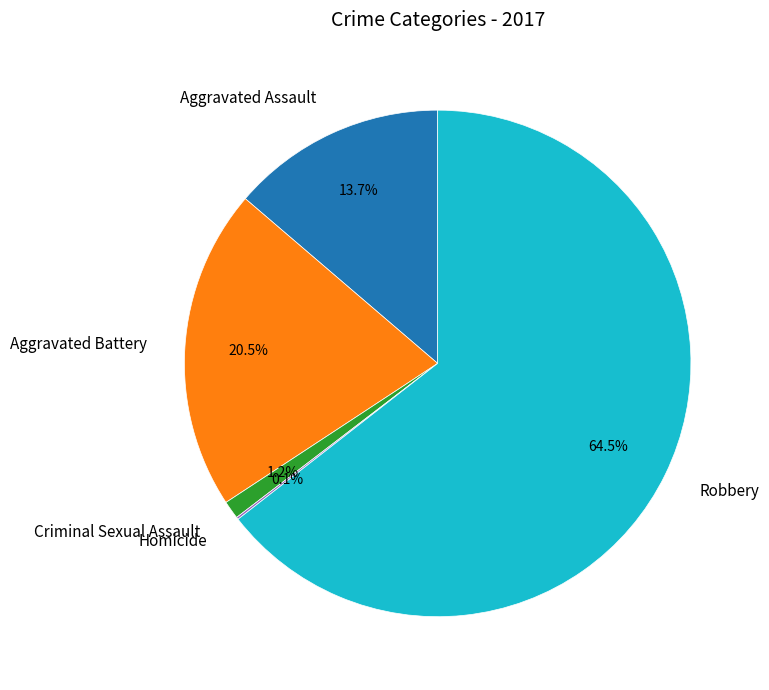

What percentage is NOT represented by Aggravated Battery?

79.5%